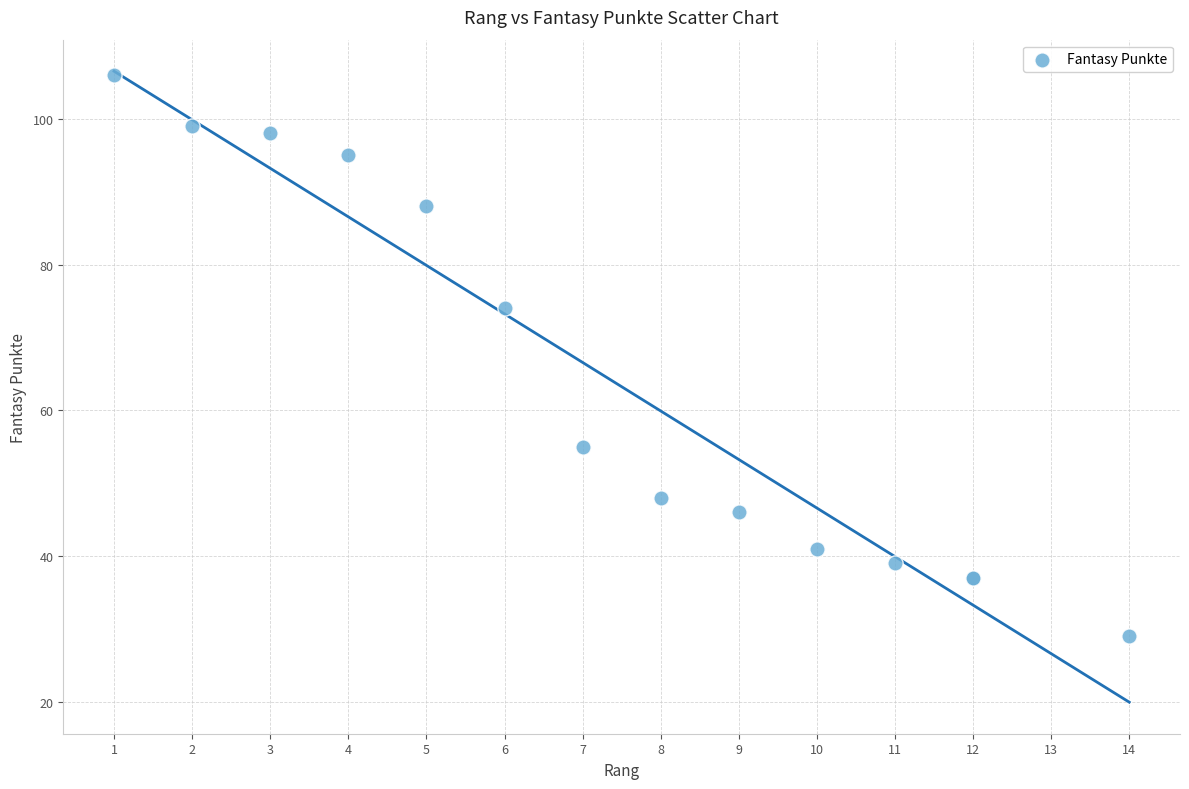

What Y value in the scatter plot is closest to 67?

74